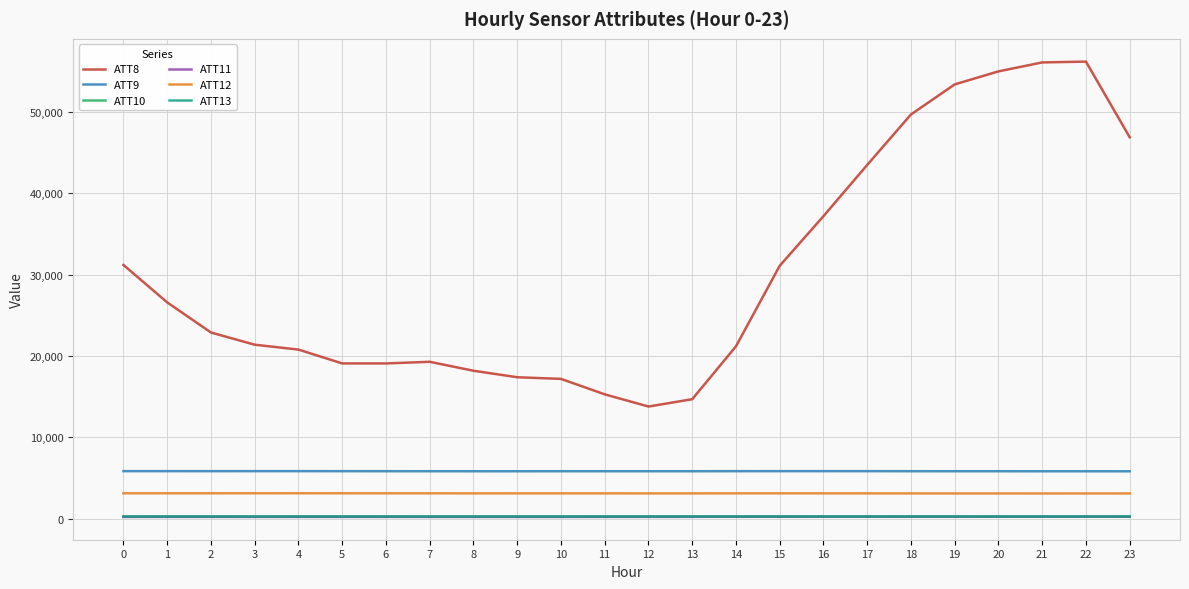

Which series has the widest spread of values?

ATT8